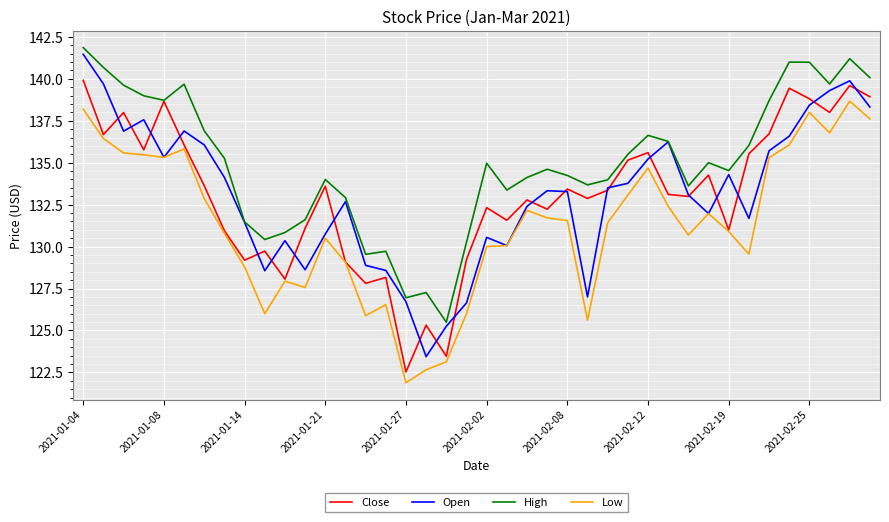

What is the maximum value shown in the chart?

141.9